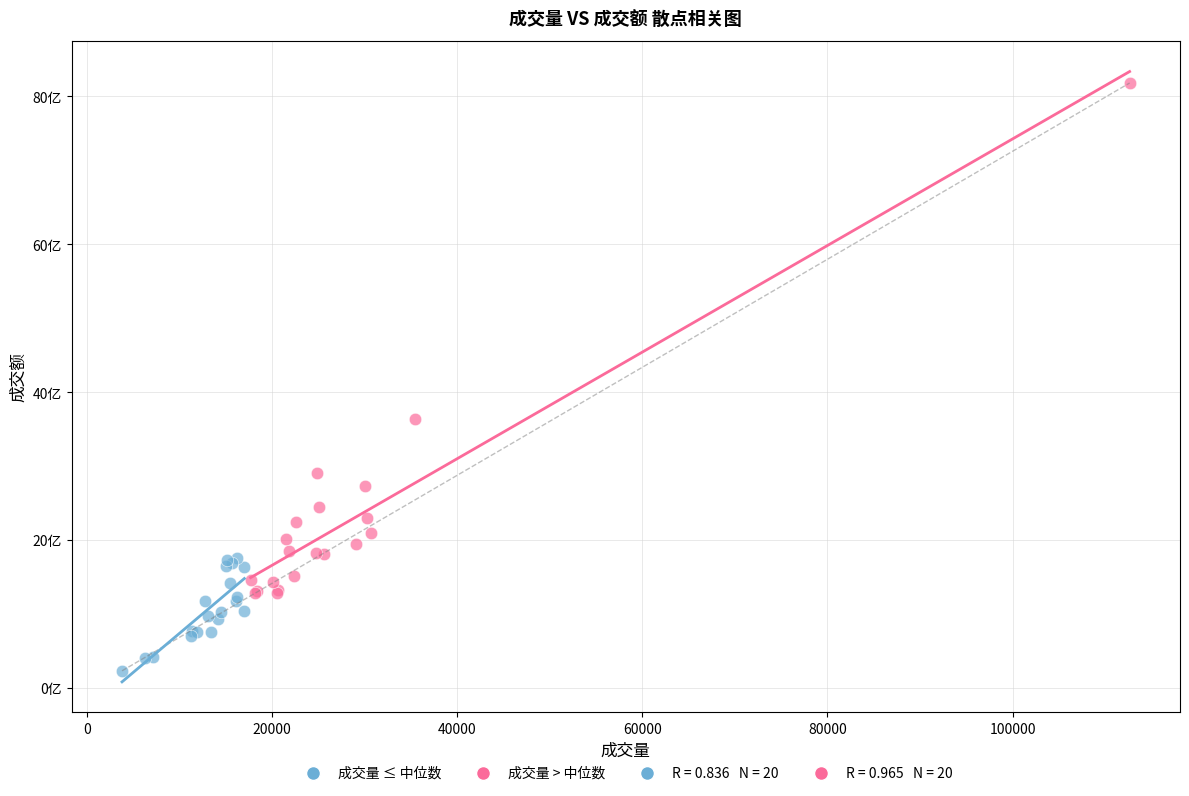

Which series has the widest spread of Y values?

成交量 > 中位数